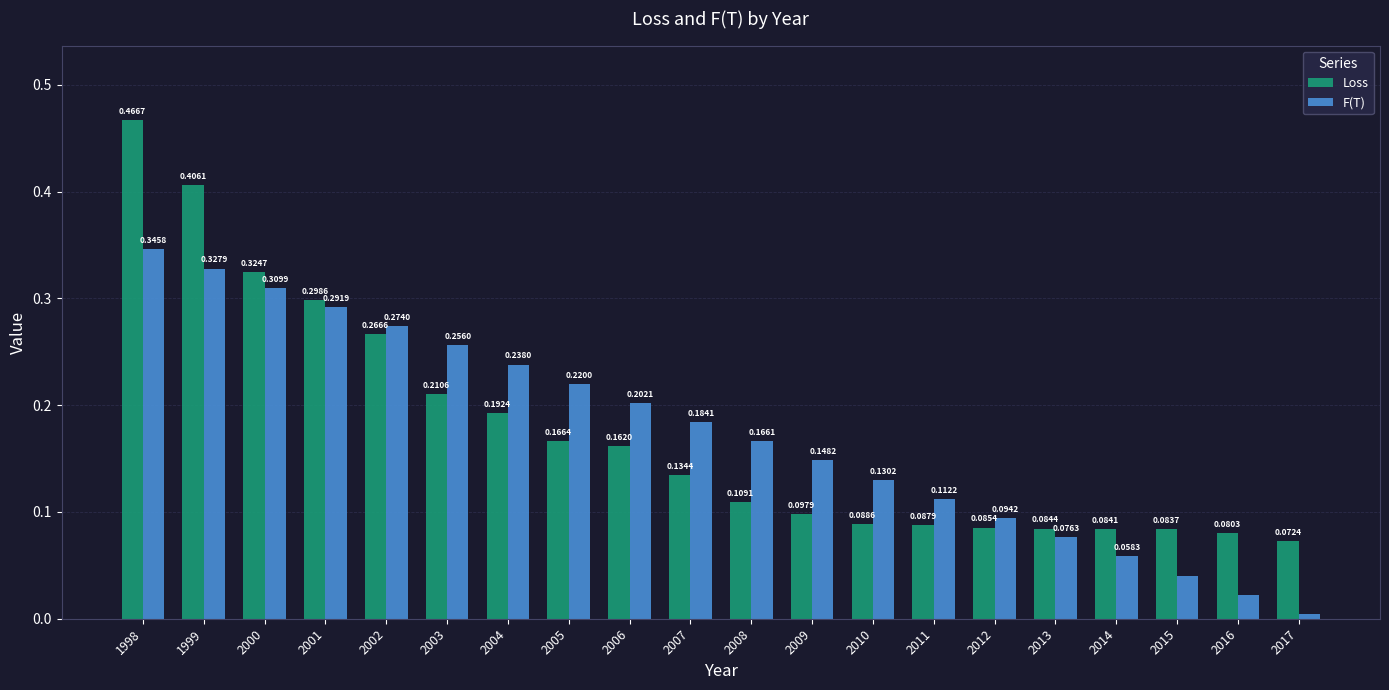

Rank the categories by F(T) value from highest to lowest.

1998, 1999, 2000, 2001, 2002, 2003, 2004, 2005, 2006, 2007, 2008, 2009, 2010, 2011, 2012, 2013, 2014, 2015, 2016, 2017